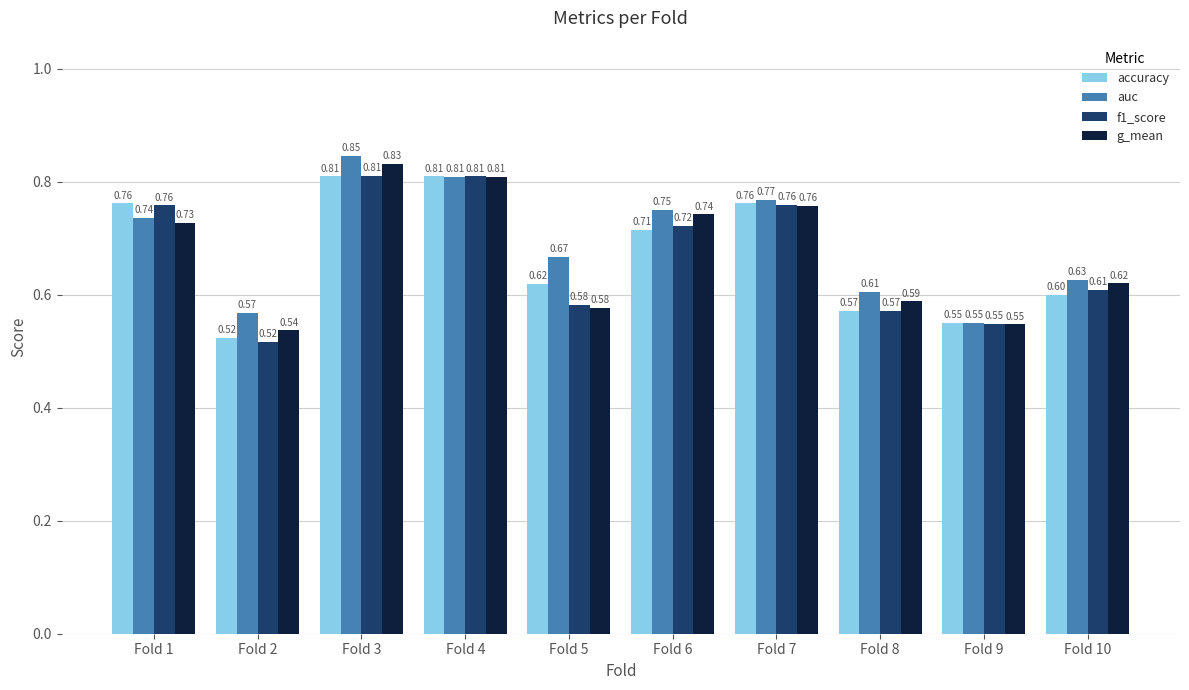

Which series has the largest range (max minus min)?

auc